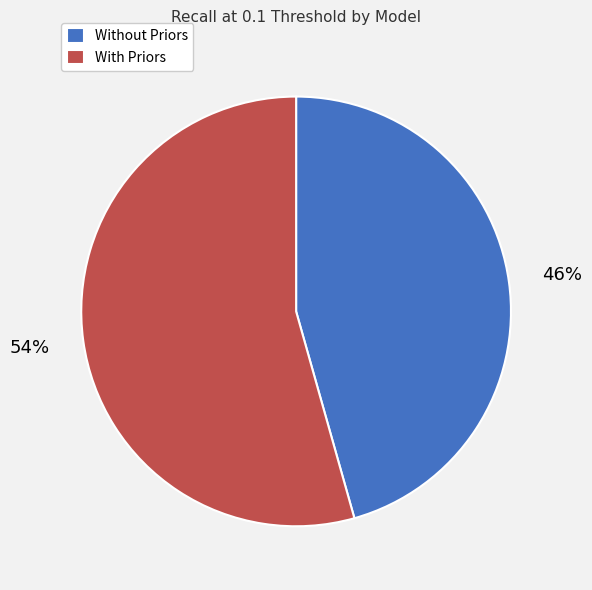

Combined, do With Priors and Without Priors account for over 50%?

Yes